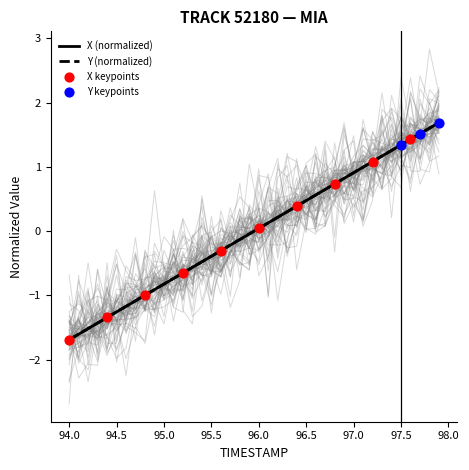

The value of X (normalized) at 97.5 is 1.3. True or false?

True